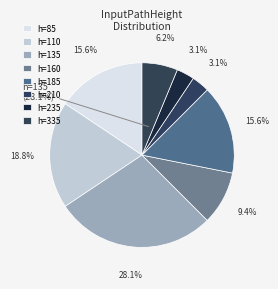

Does 135 represent more than half of the total?

No